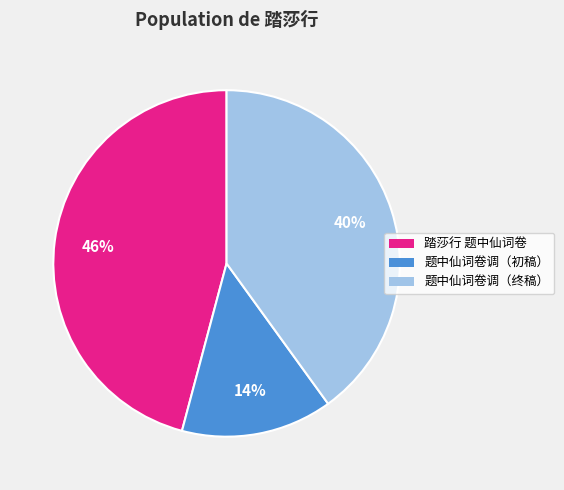

The 踏莎行 题中仙词卷 slice represents 39% of the pie. True or false?

False